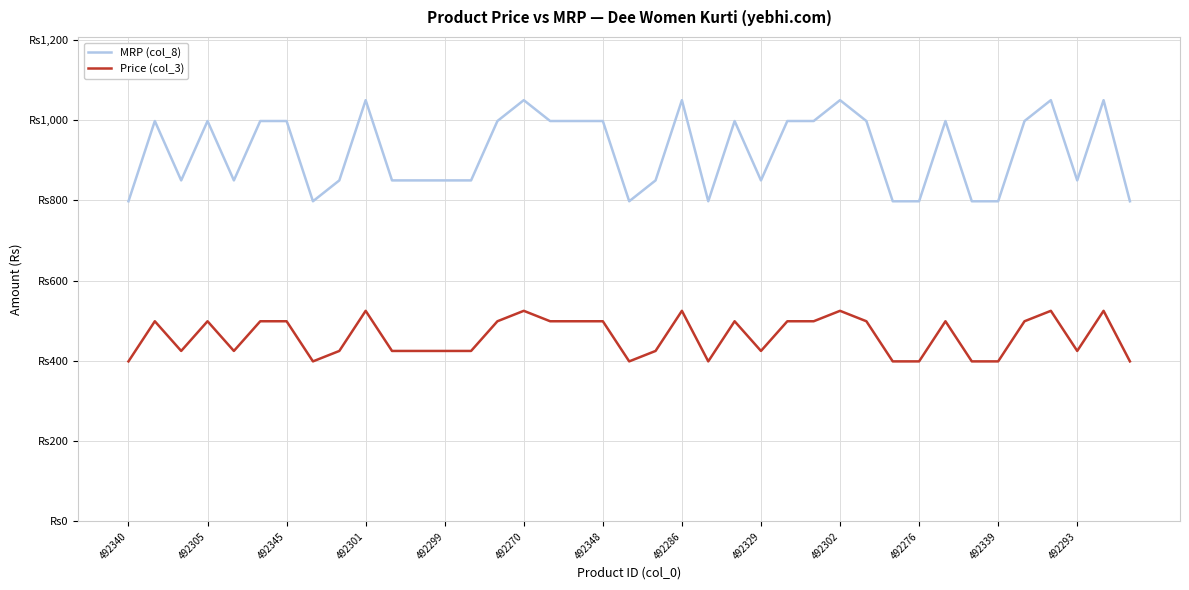

Is this an area chart (filled region under the line)?

No